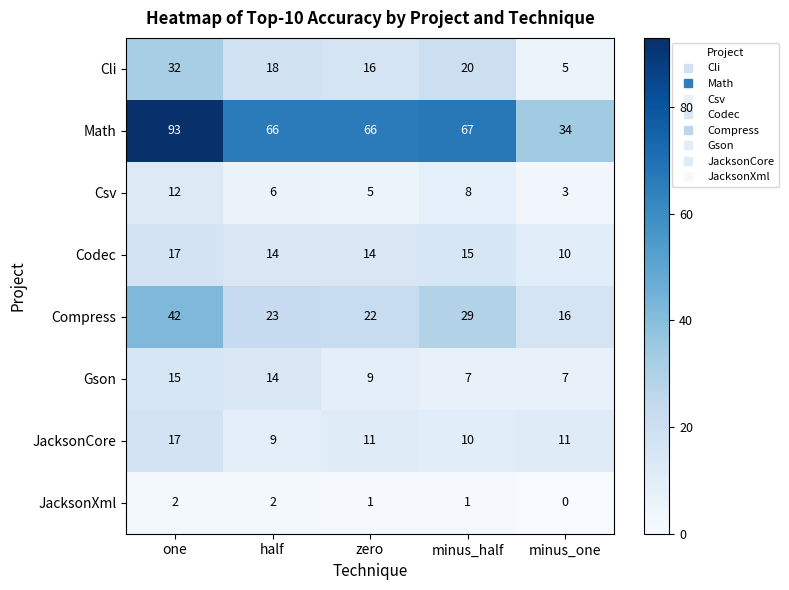

Which series has the largest total across all categories?

Math